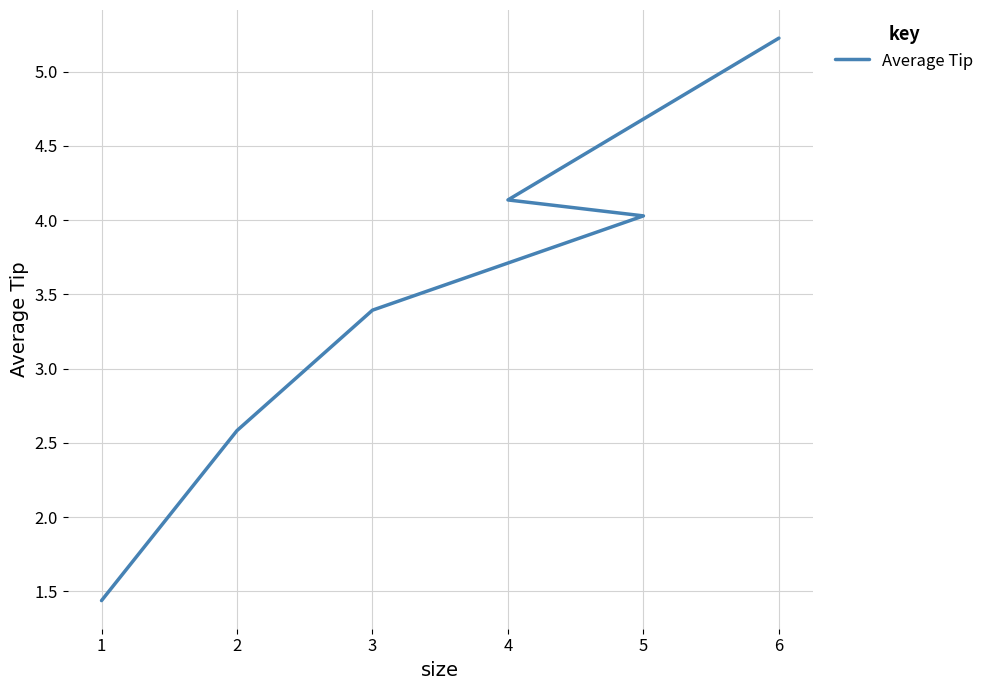

How many data points are less than 4?

3